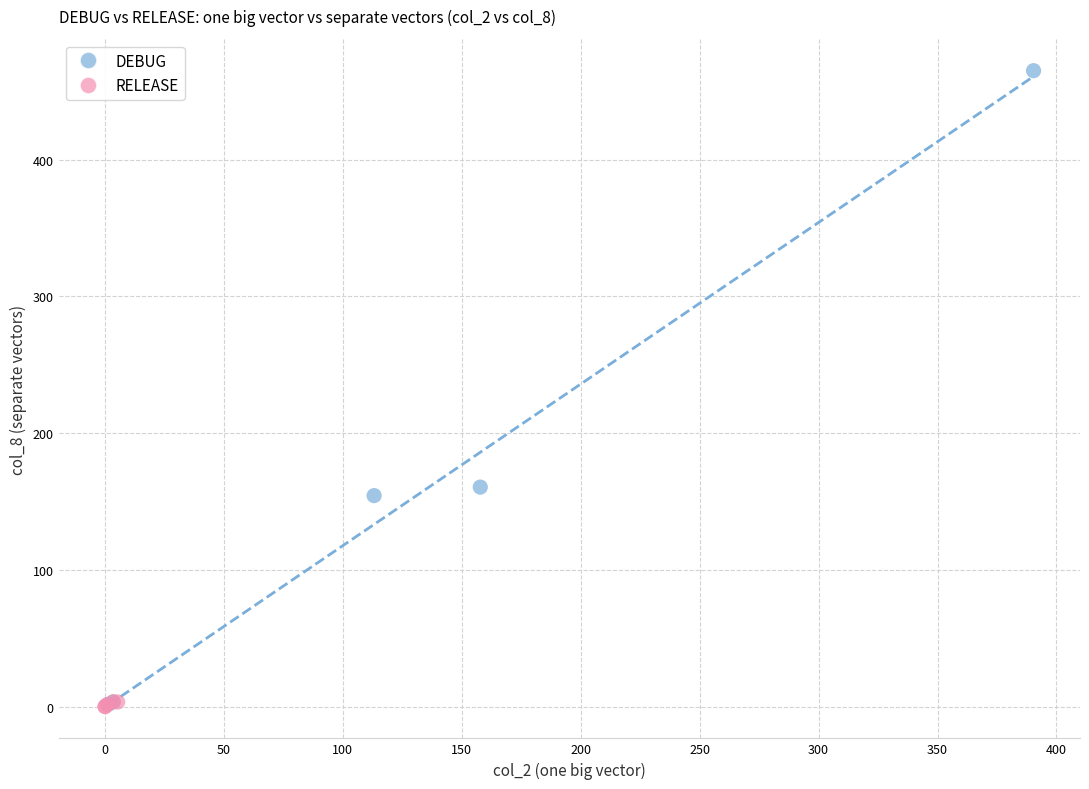

Which series contains the highest Y value?

DEBUG